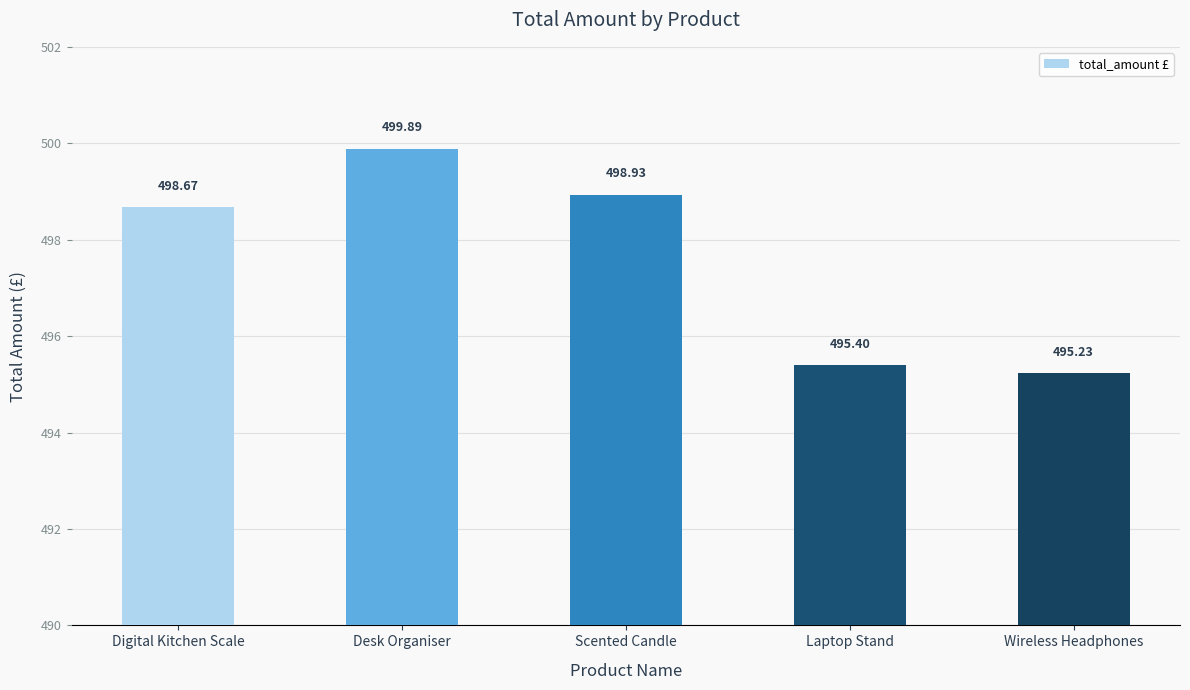

What is the label of the 1st bar from the right?

Wireless Headphones